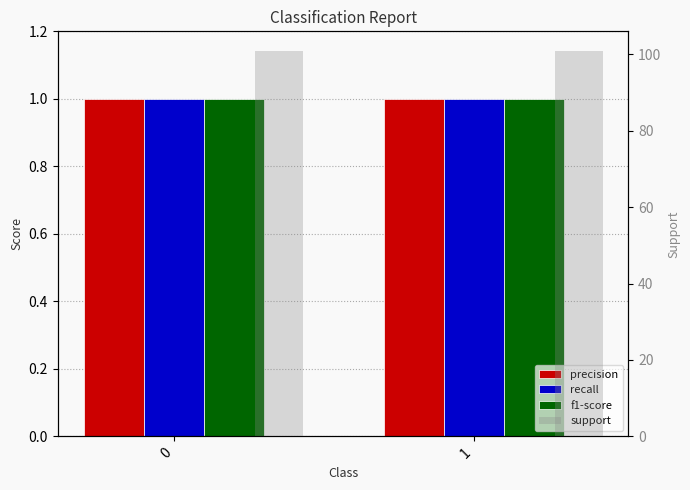

How many groups of bars are there?

2